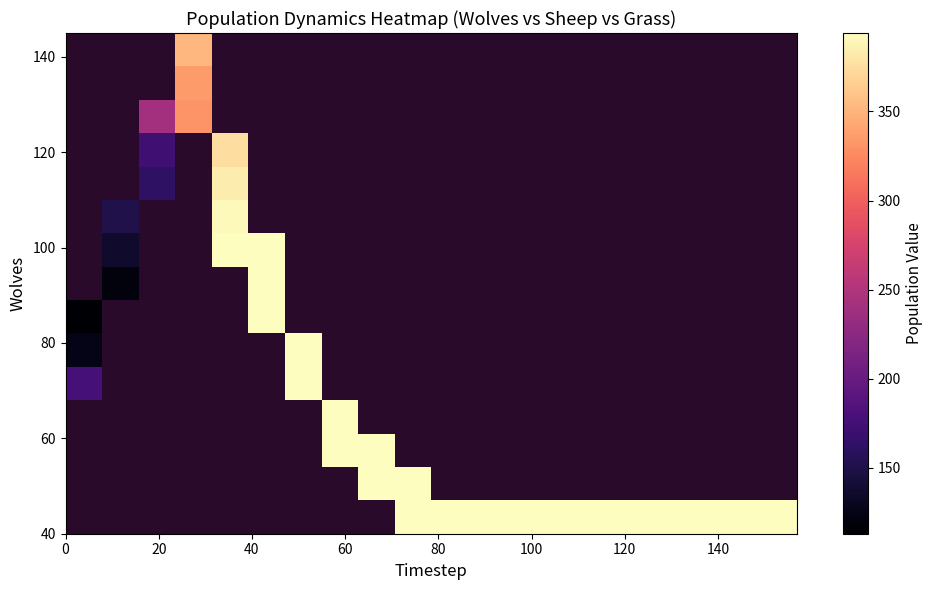

What is the maximum value shown in the chart?

394.0